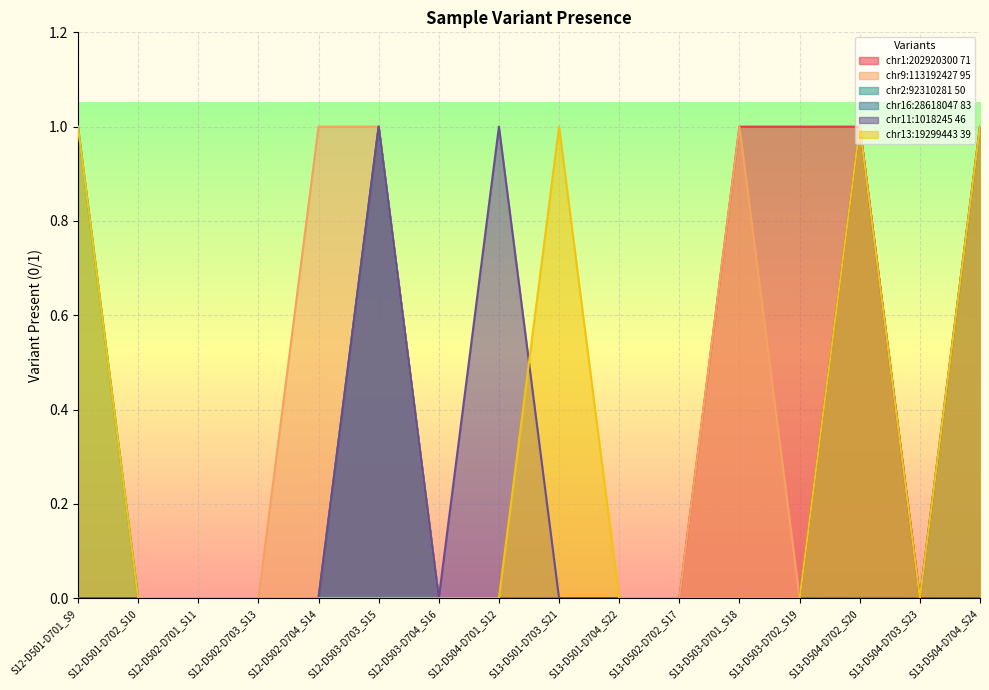

What is the maximum value shown in the chart?

1